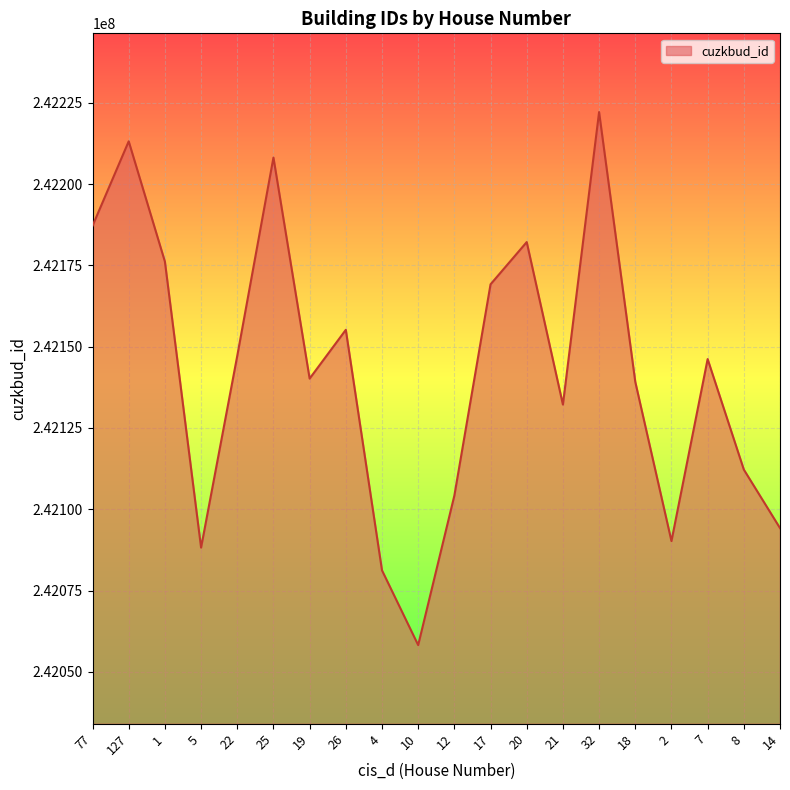

Is it true that the value at 20 is 99061177?

False